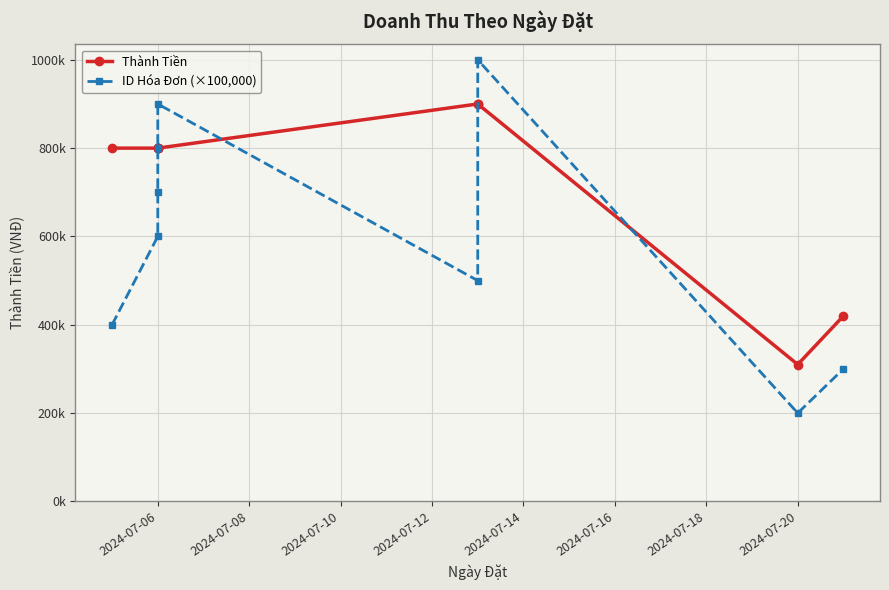

At which label does Thành Tiền reach its minimum?

2024-07-20